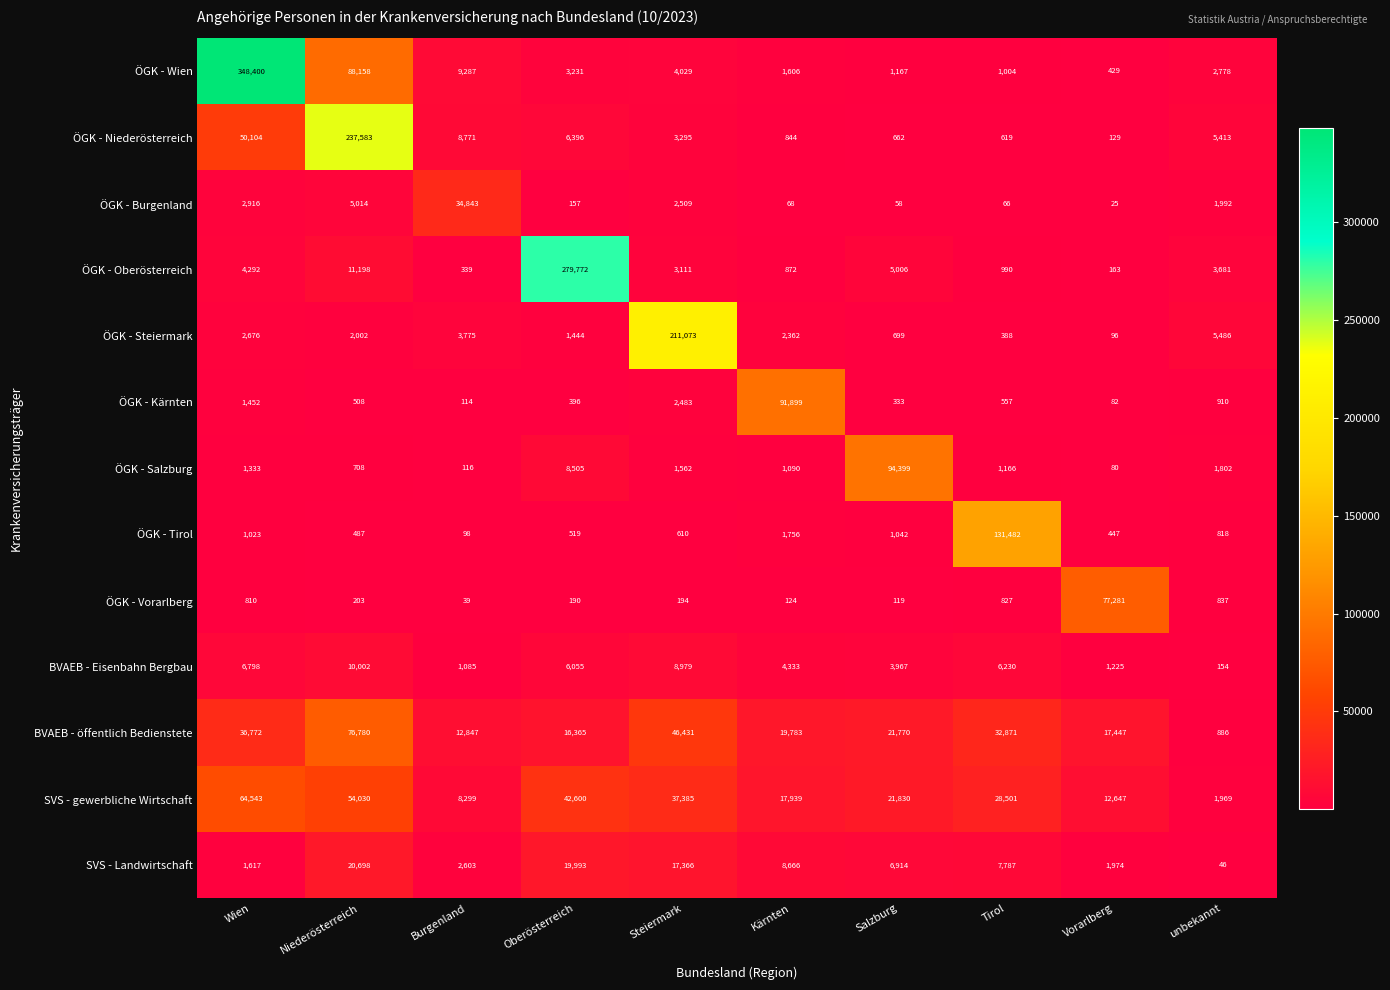

At Kärnten, list the series in order from smallest to largest.

ÖGK - Burgenland, ÖGK - Vorarlberg, ÖGK - Niederösterreich, ÖGK - Oberösterreich, ÖGK - Salzburg, ÖGK - Wien, ÖGK - Tirol, ÖGK - Steiermark, BVAEB - Eisenbahn Bergbau, SVS - Landwirtschaft, SVS - gewerbliche Wirtschaft, BVAEB - öffentlich Bedienstete, ÖGK - Kärnten